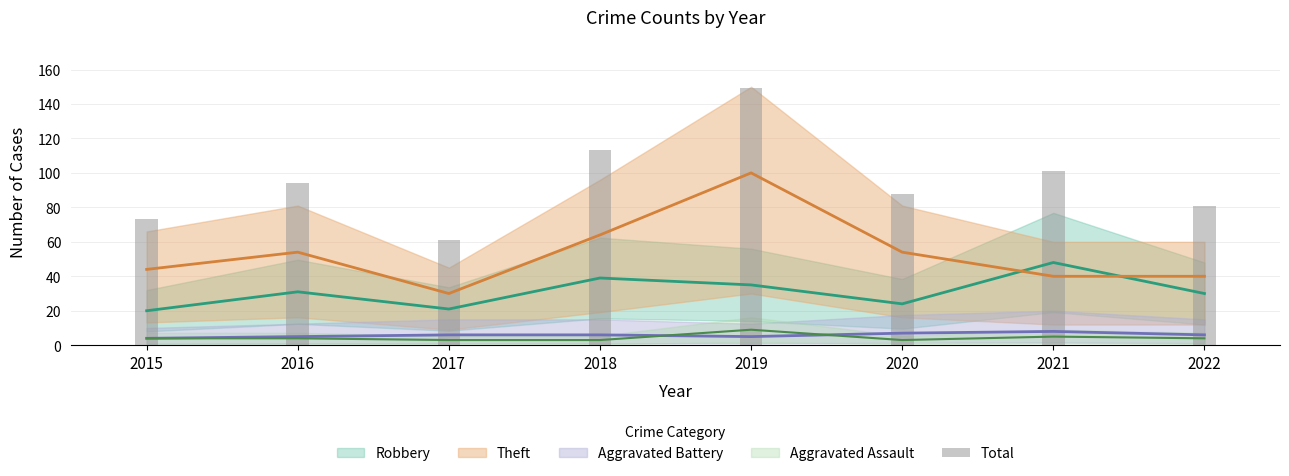

What is the difference between the maximum and minimum values?

88